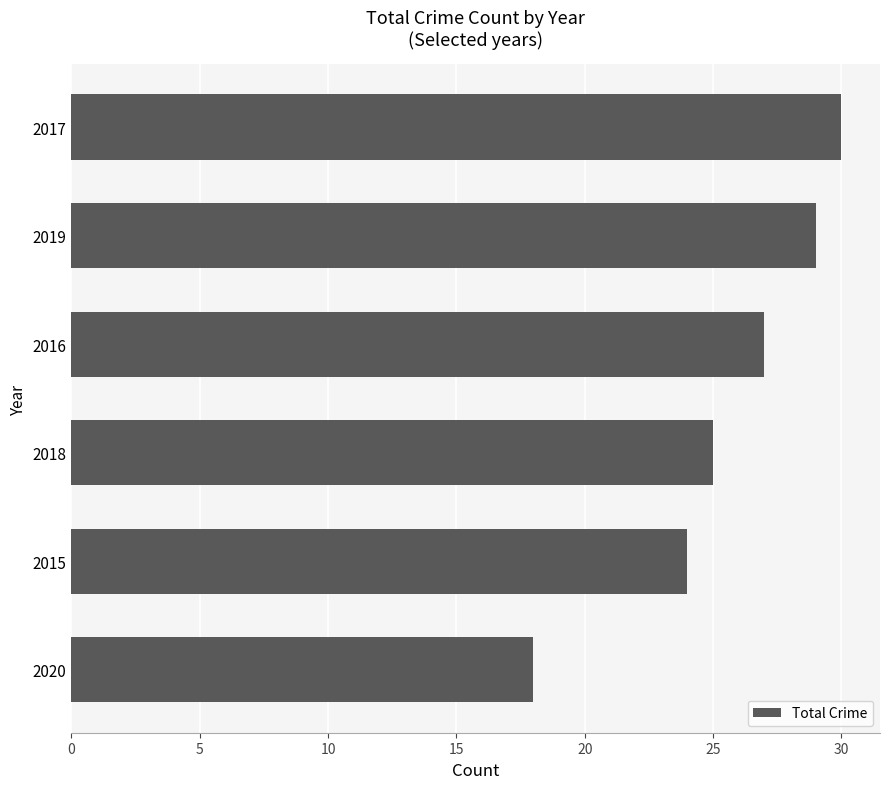

Reading bottom to top, what are all the values shown in this chart?

18	24	25	27	29	30